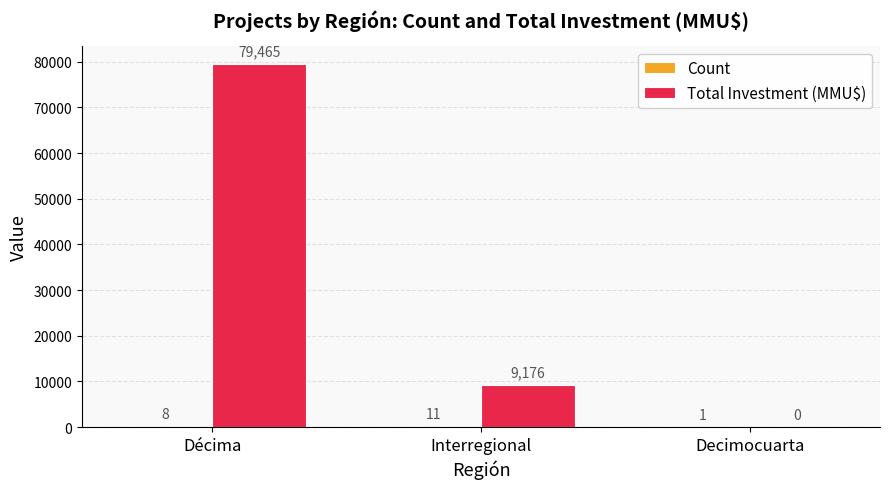

At which label does Total Investment (MMU$) first exceed 9176?

Décima